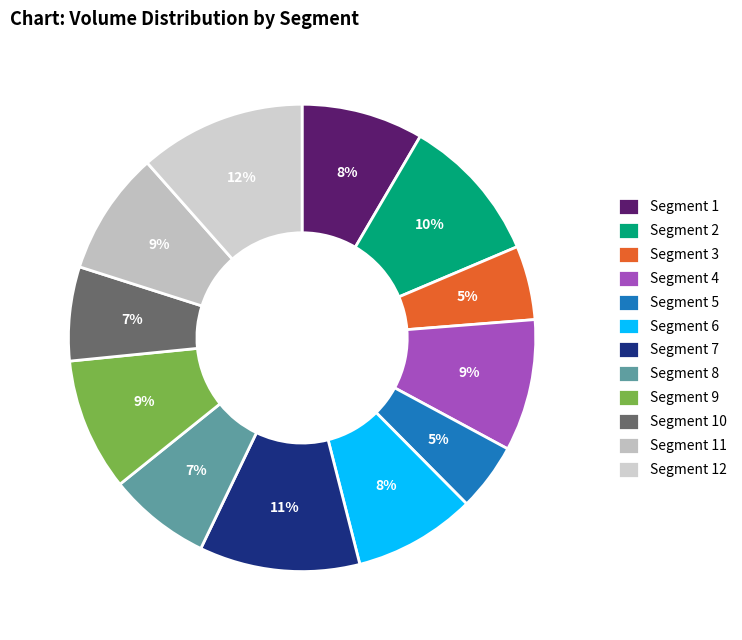

How many slices are in this pie chart?

12